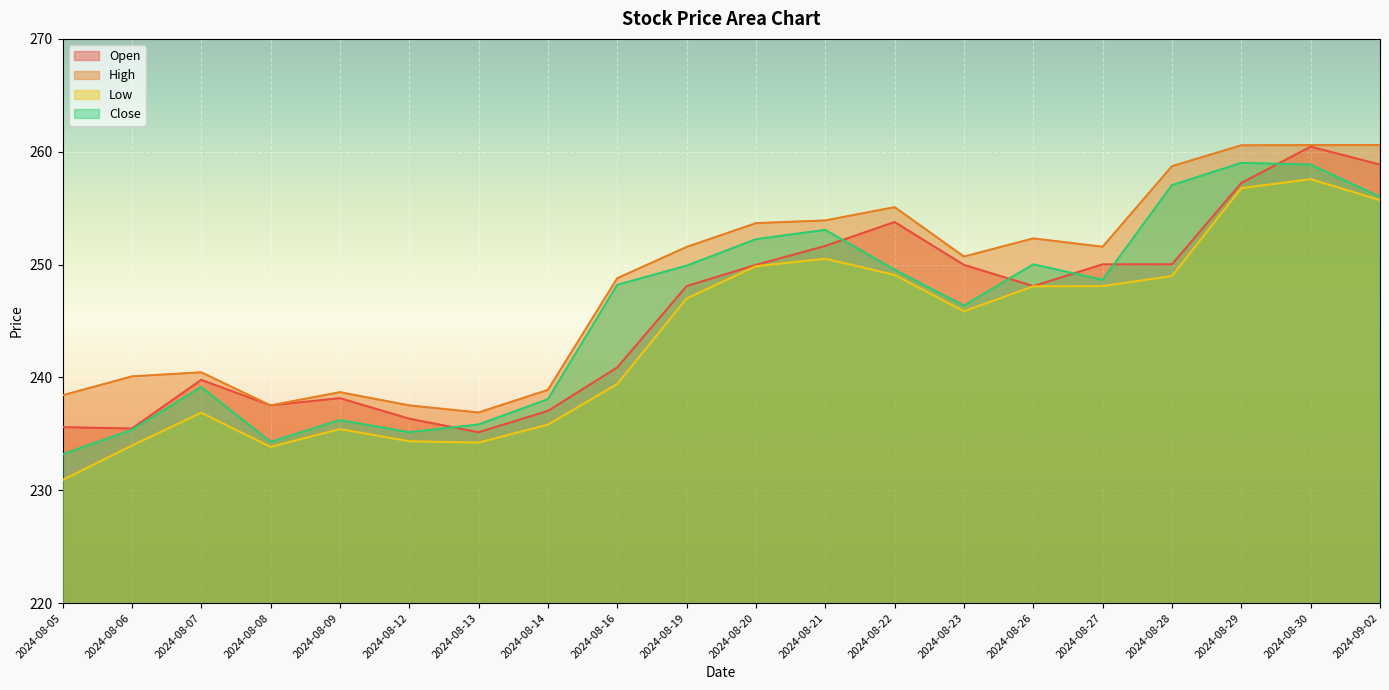

Which category has the lowest value across all series?

2024-08-05